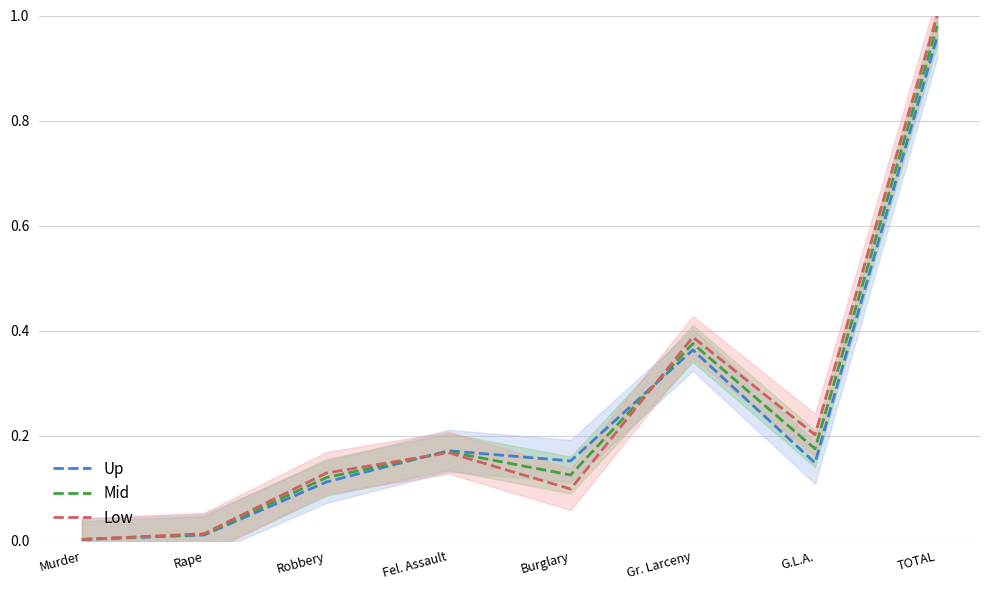

Reading left to right, what are all the values shown in this chart?

Up: Murder=0.0	Rape=0.0	Robbery=0.1	Fel. Assault=0.2	Burglary=0.2	Gr. Larceny=0.4	G.L.A.=0.1	TOTAL=1.0
Mid: Murder=0.0	Rape=0.0	Robbery=0.1	Fel. Assault=0.2	Burglary=0.1	Gr. Larceny=0.4	G.L.A.=0.2	TOTAL=1.0
Low: Murder=0.0	Rape=0.0	Robbery=0.1	Fel. Assault=0.2	Burglary=0.1	Gr. Larceny=0.4	G.L.A.=0.2	TOTAL=1.0